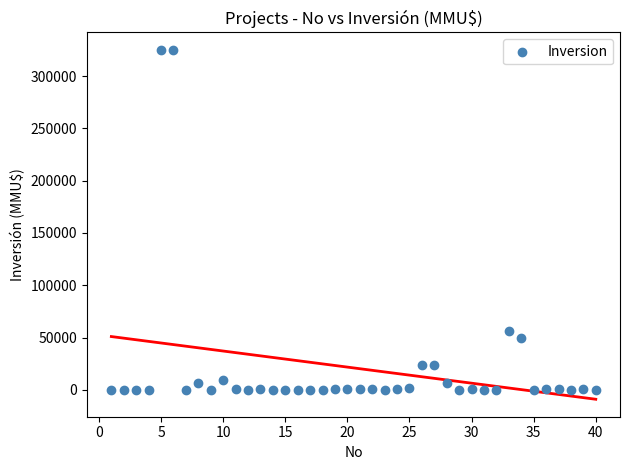

What is the range of Y values (max minus min)?

325000